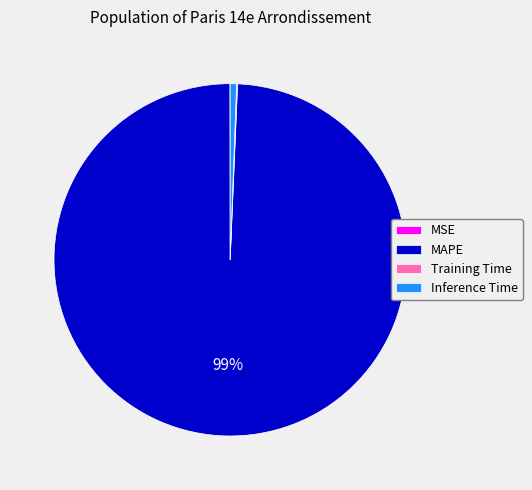

To the nearest percent, what is the average slice percentage?

25%